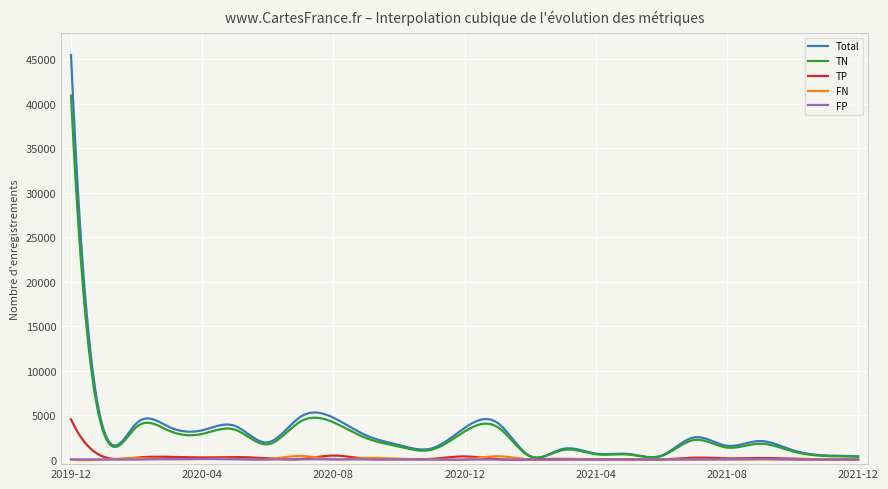

Which series has the largest range (max minus min)?

Total